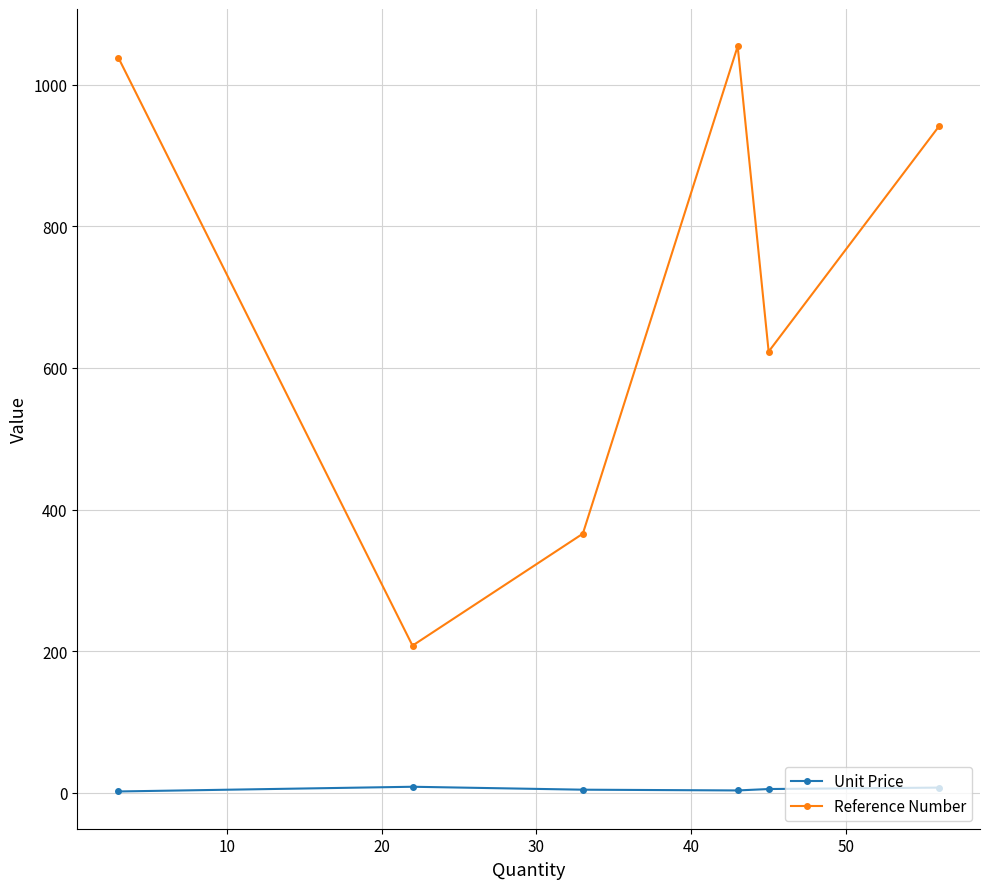

List the series in order of their overall mean, highest first.

Reference Number, Unit Price